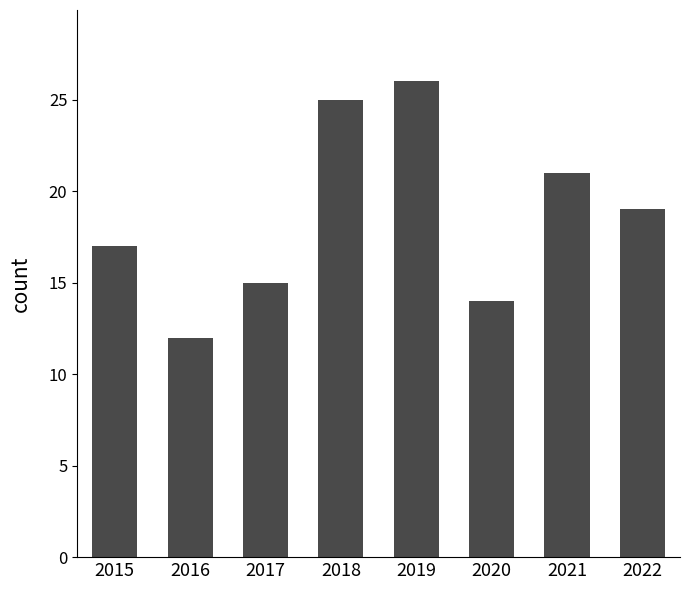

At which label does the data first exceed 19?

2018